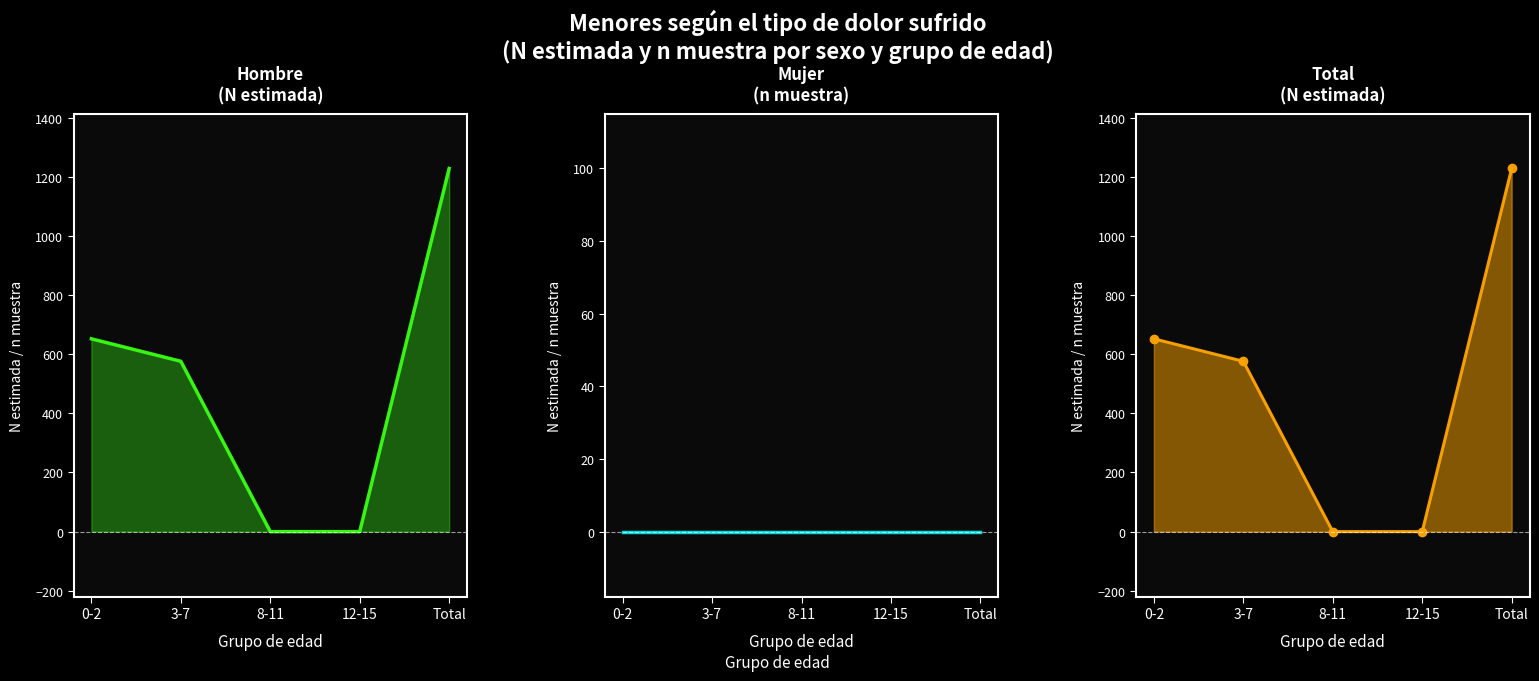

True or false: Total (N estimada) line and Mujer (n muestra) line cross at least once.

False